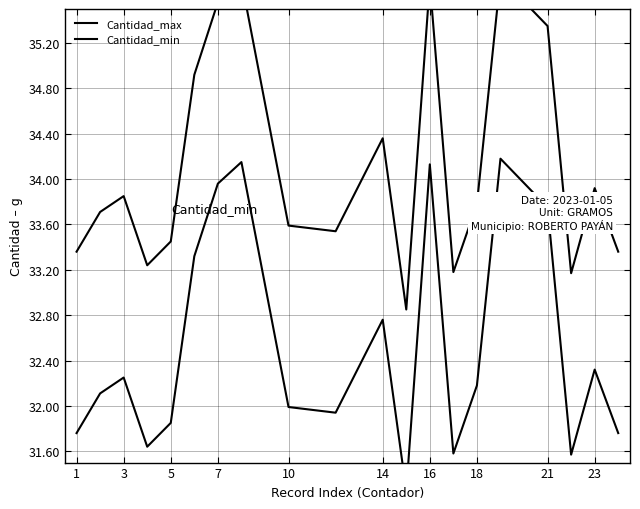

Which has a higher value, 3 or 23?

23